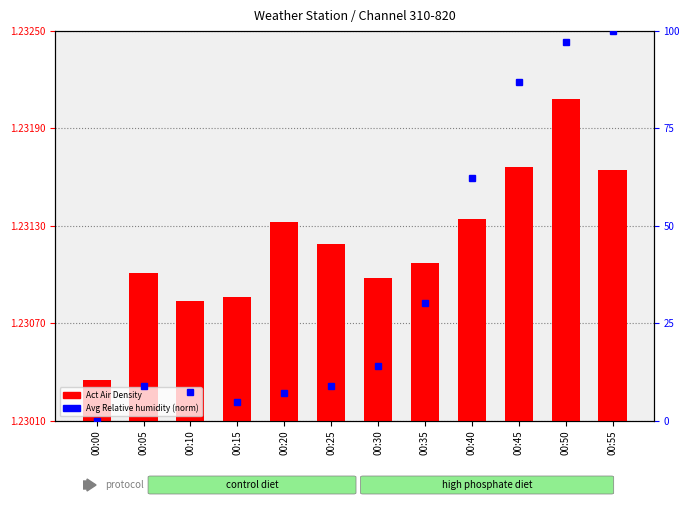

The value of Avg Relative humidity (norm) at 00:15 is 7.5. True or false?

False